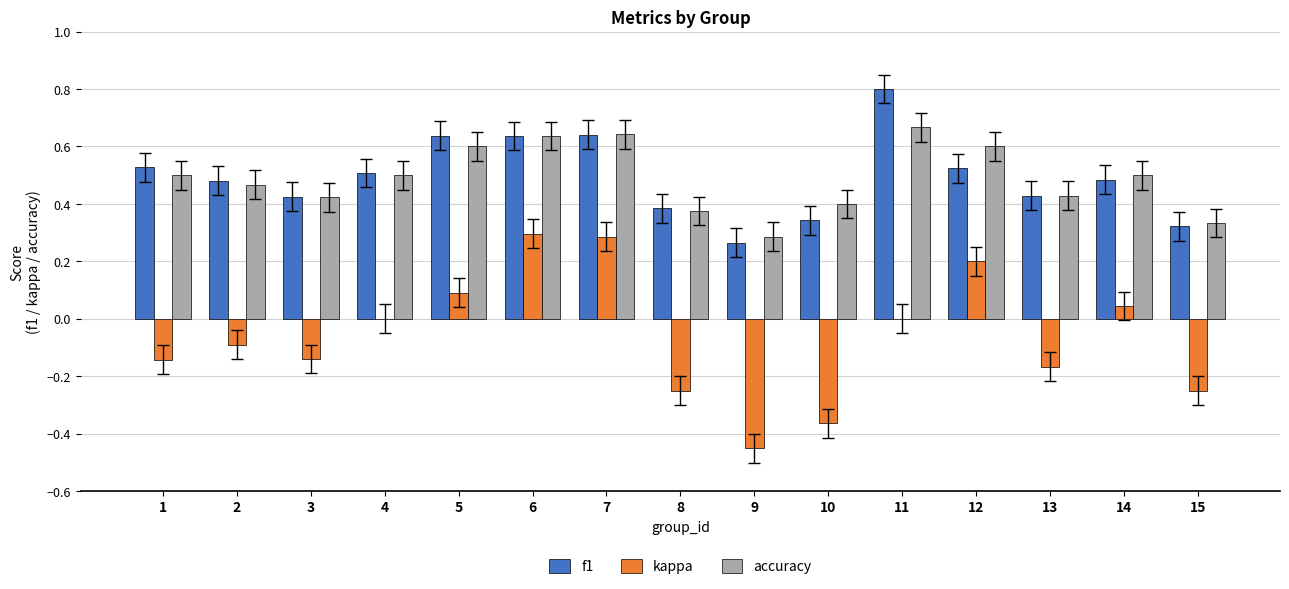

What is the highest value of the f1 series?

0.8